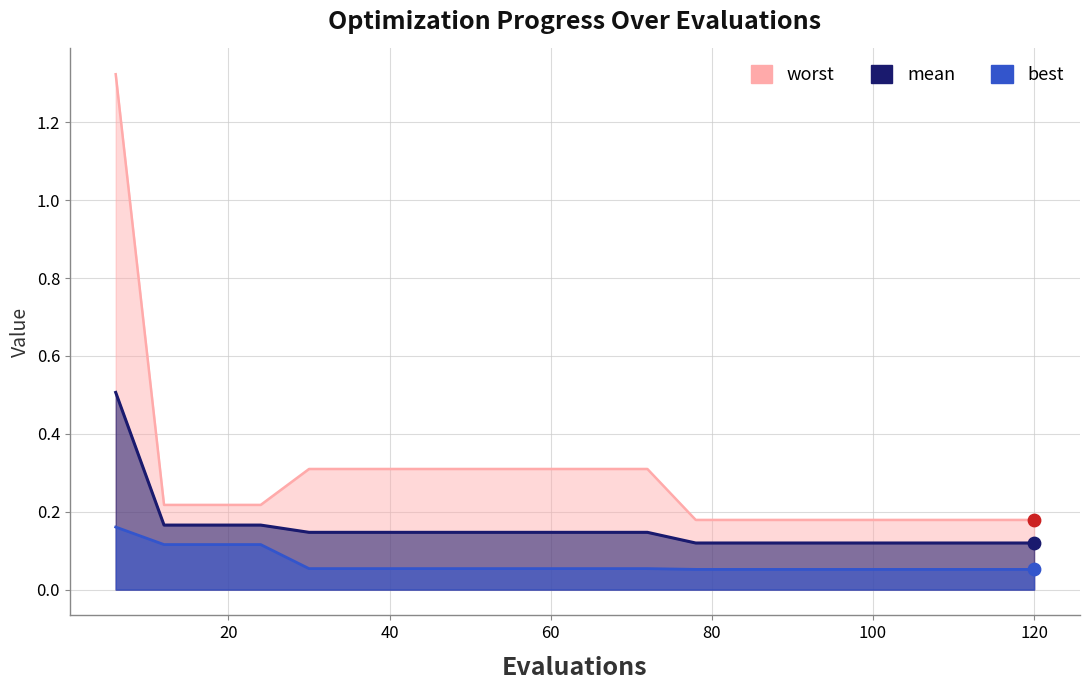

What are all the series names shown in the legend?

mean, best, worst